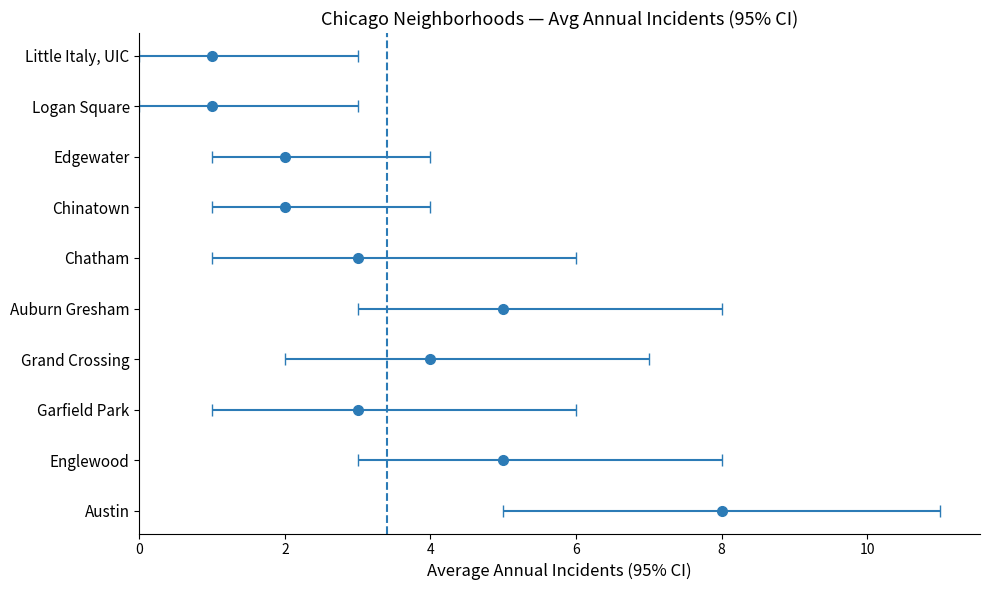

Is it true that the value at Englewood is 5?

True